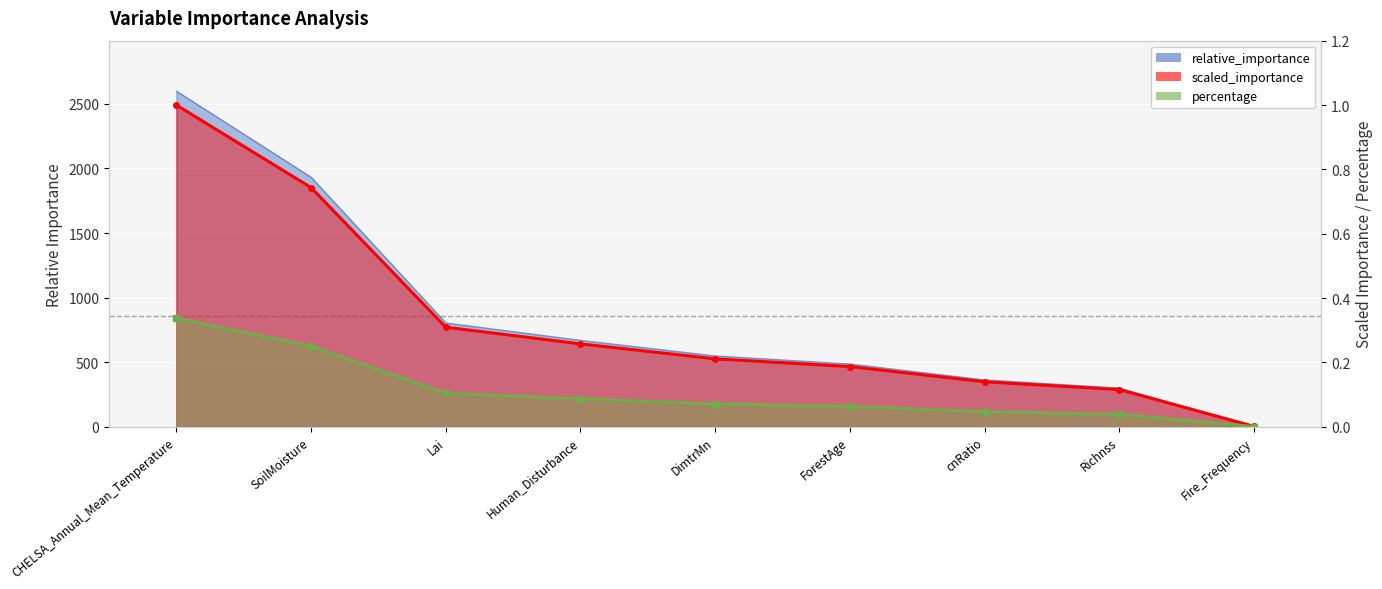

What is the sum of all percentage line values?

1.0